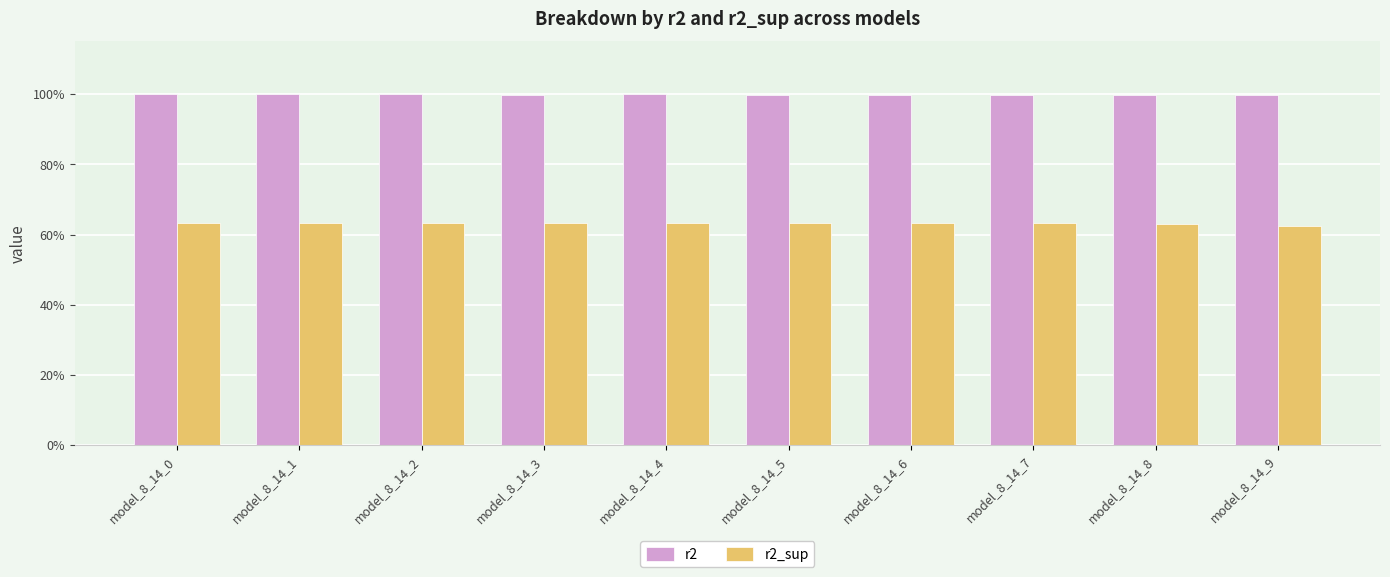

The value of r2 at model_8_14_6 is 1.0. True or false?

True